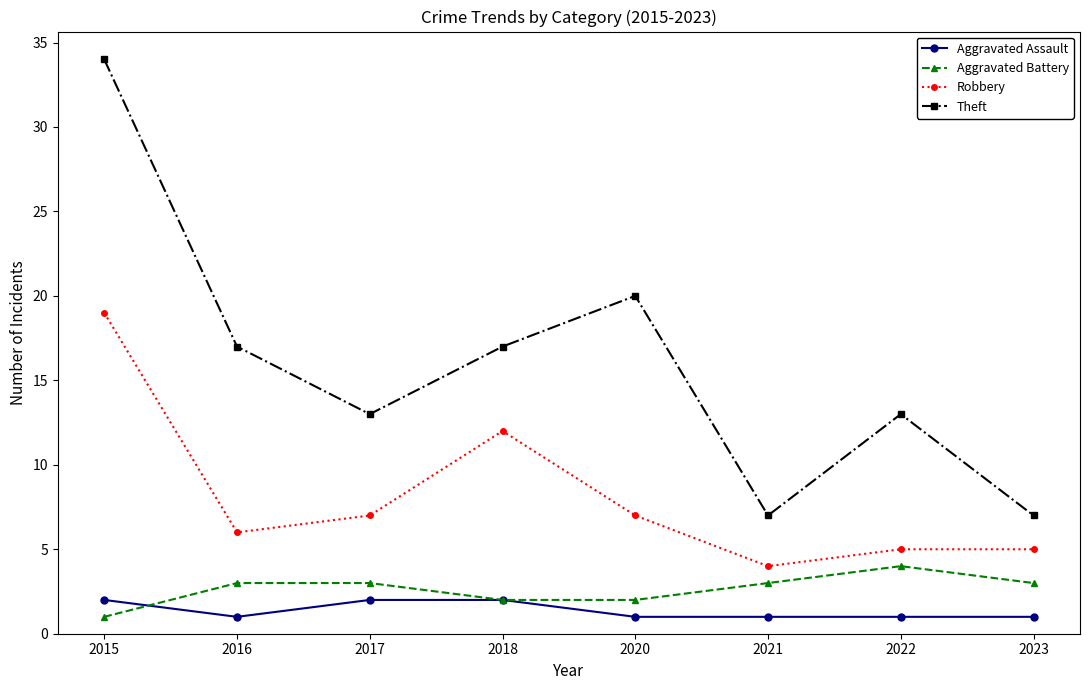

How many data points in Theft are less than 17?

4